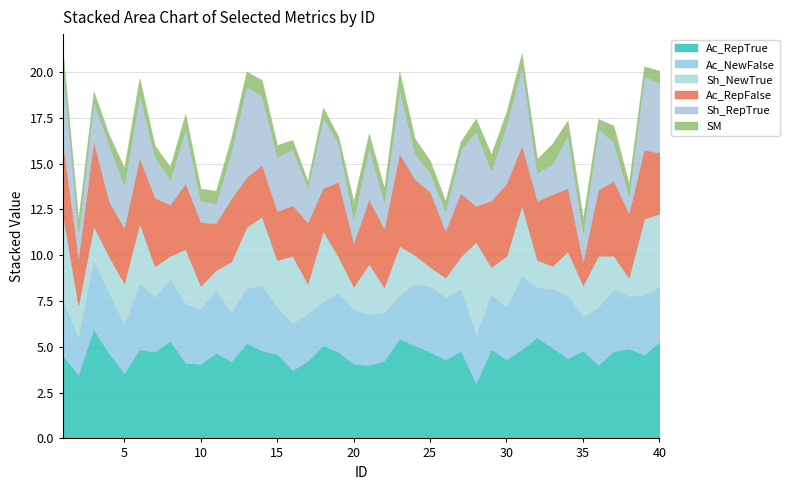

Which series changed the most between 1 and 20?

Sh_NewTrue